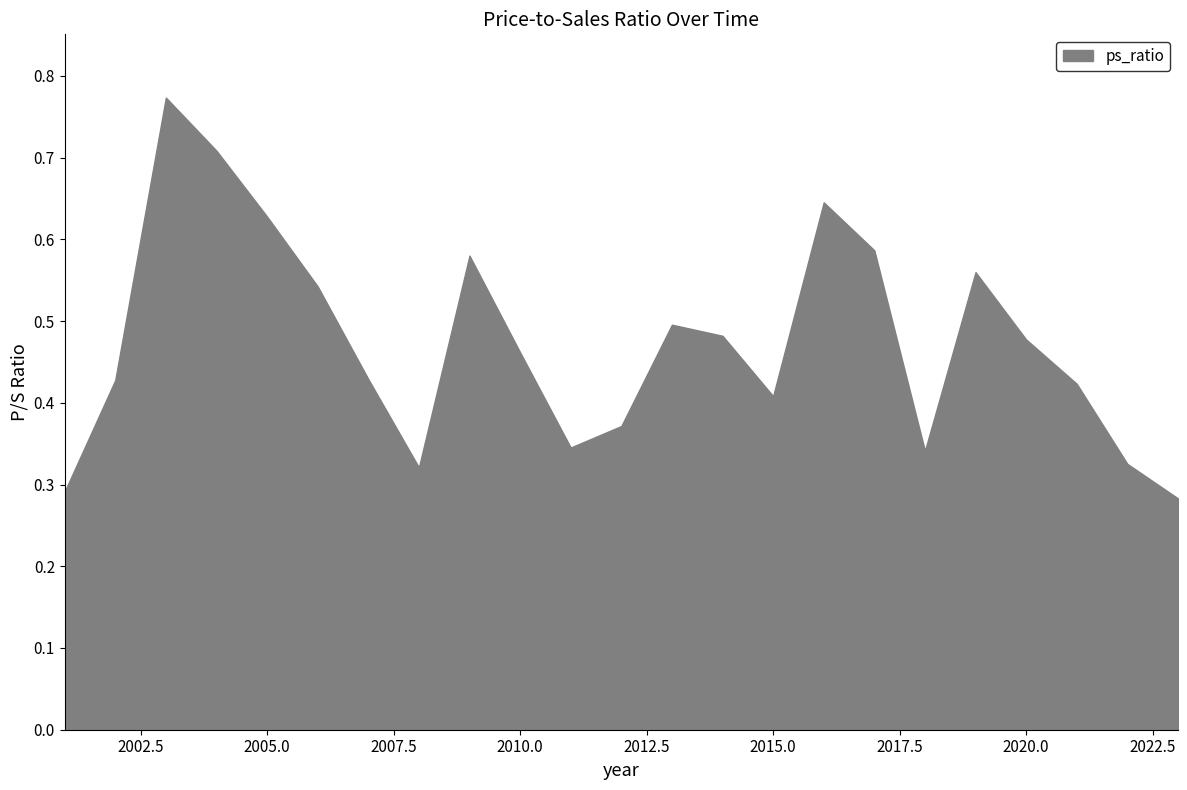

Rank the categories by value from lowest to highest.

2023, 2001, 2008, 2022, 2018, 2011, 2012, 2015, 2021, 2002, 2007, 2010, 2020, 2014, 2013, 2006, 2019, 2009, 2017, 2005, 2016, 2004, 2003